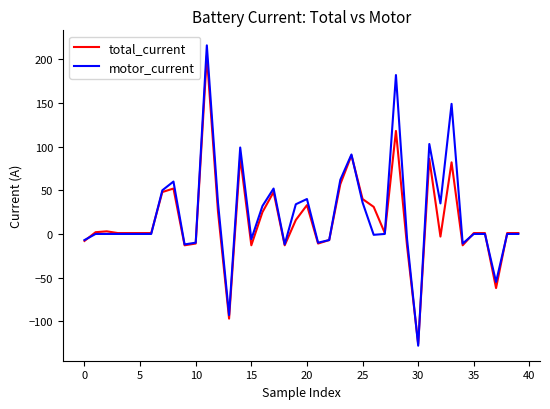

What is the maximum value for motor_current?

216